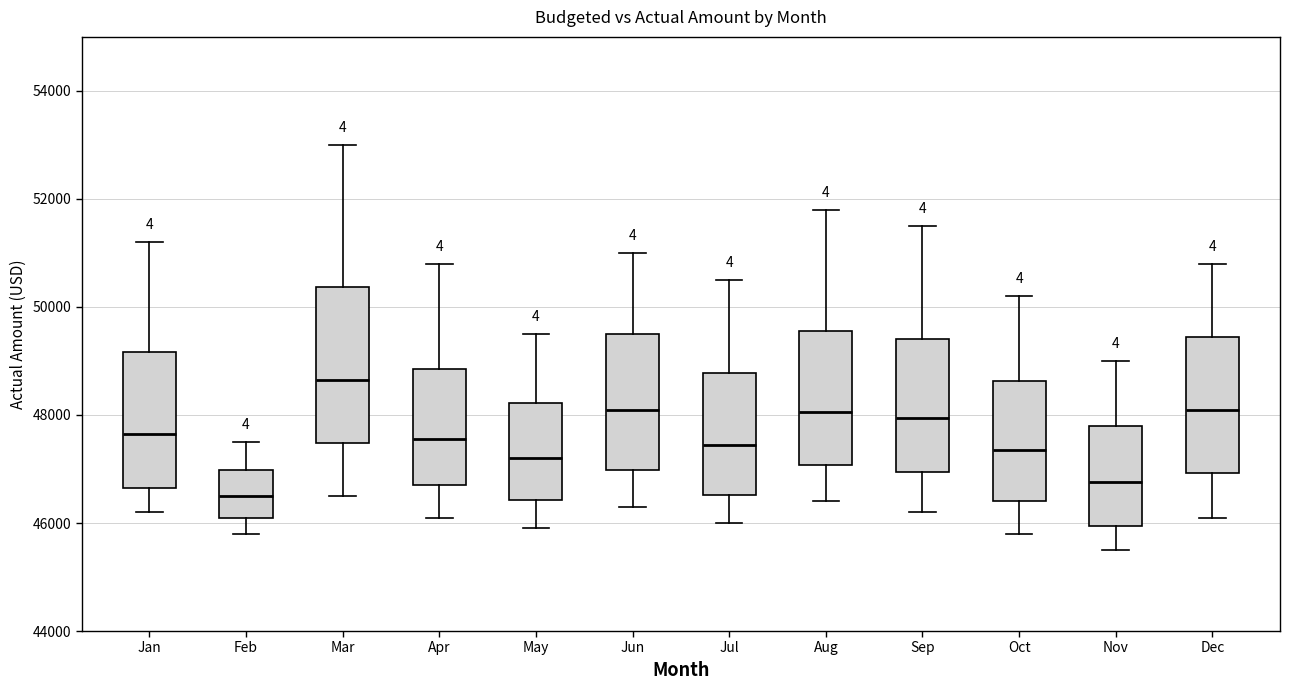

Reading left to right, transcribe this box plot: for each box, give where its median line is, the range the box spans, and where its two whiskers end, as read against the y-axis. The values are not printed on the chart, so give them approximately, as read against the axis.

Jan: median 47600, box 46600 to 49200, whiskers 46200 to 51200
Feb: median 46600, box 46200 to 47000, whiskers 45800 to 47600
Mar: median 48600, box 47400 to 50400, whiskers 46600 to 53000
Apr: median 47600, box 46800 to 48800, whiskers 46200 to 50800
May: median 47200, box 46400 to 48200, whiskers 46000 to 49600
Jun: median 48200, box 47000 to 49600, whiskers 46400 to 51000
Jul: median 47400, box 46600 to 48800, whiskers 46000 to 50600
Aug: median 48000, box 47000 to 49600, whiskers 46400 to 51800
Sep: median 48000, box 47000 to 49400, whiskers 46200 to 51600
Oct: median 47400, box 46400 to 48600, whiskers 45800 to 50200
Nov: median 46800, box 46000 to 47800, whiskers 45600 to 49000
Dec: median 48200, box 47000 to 49400, whiskers 46200 to 50800